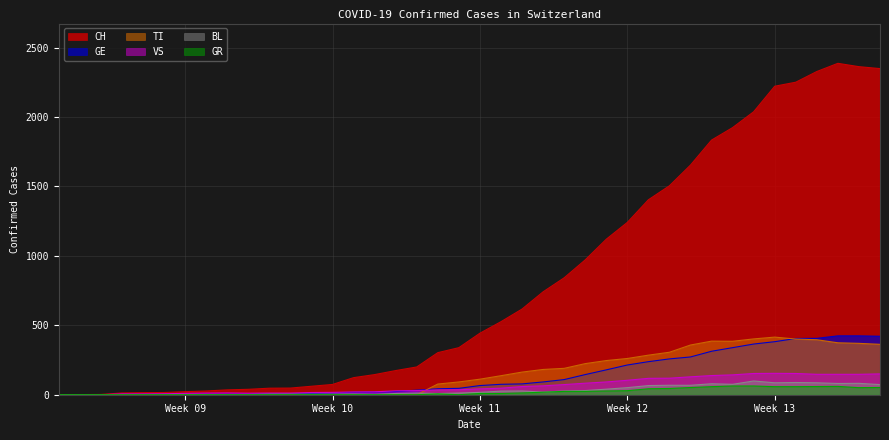

The value of VS at 2020-04-02 is 44. True or false?

False